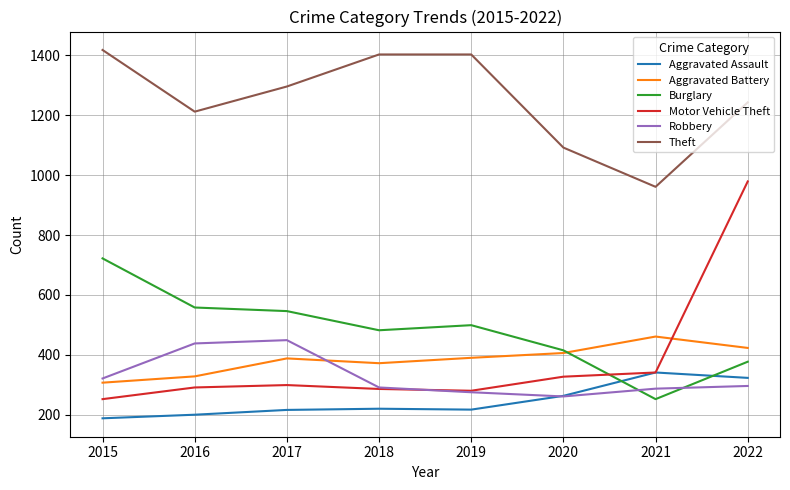

The Robbery series shows 275 at 2019. True or false?

True